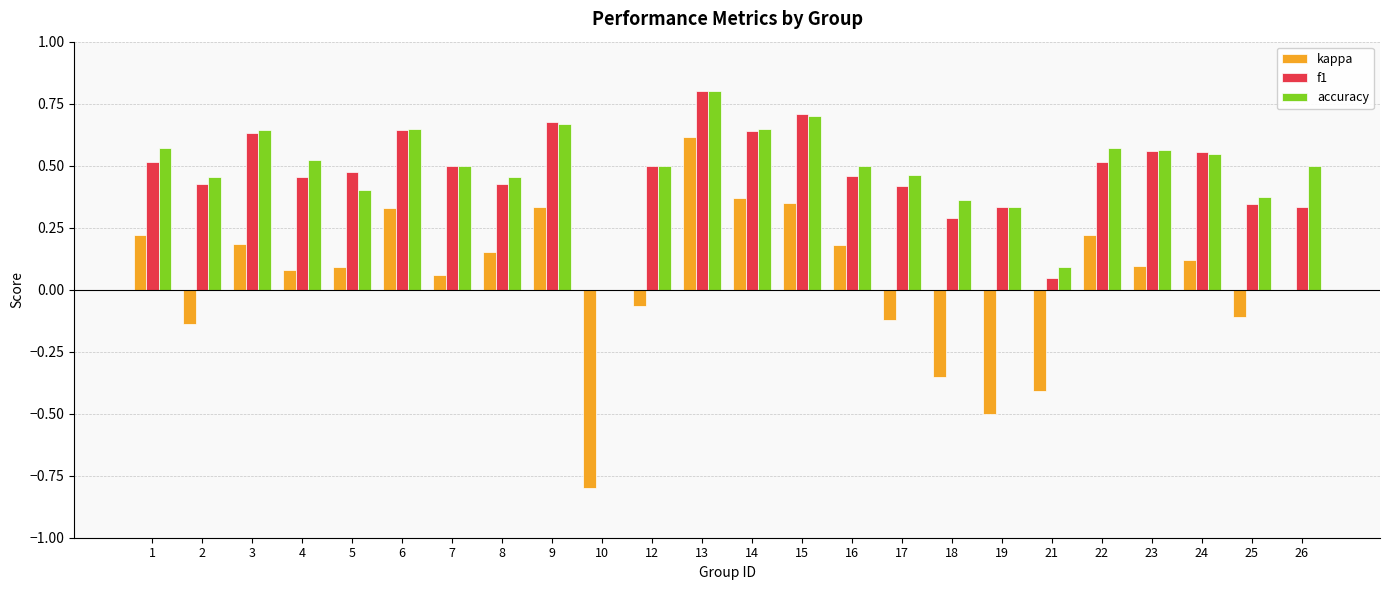

What is the highest value of the f1 series?

0.8